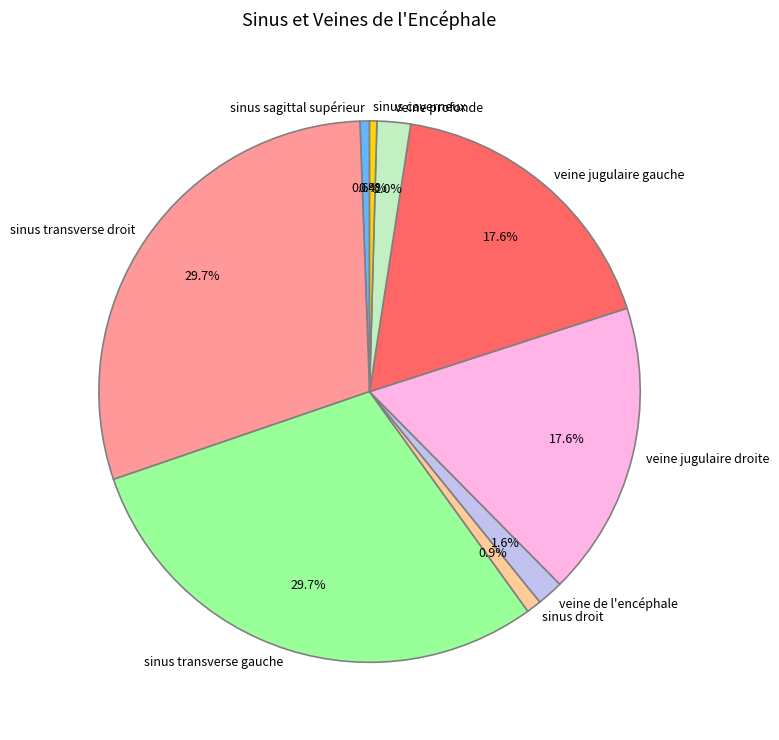

Does any single category account for the majority?

No